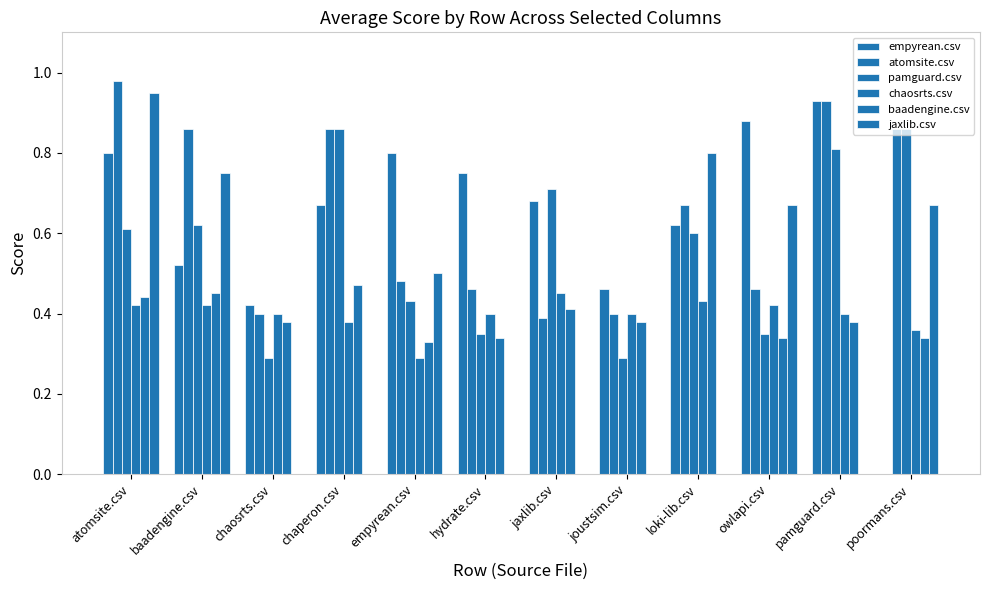

At which label does baadengine.csv reach its peak?

loki-lib.csv